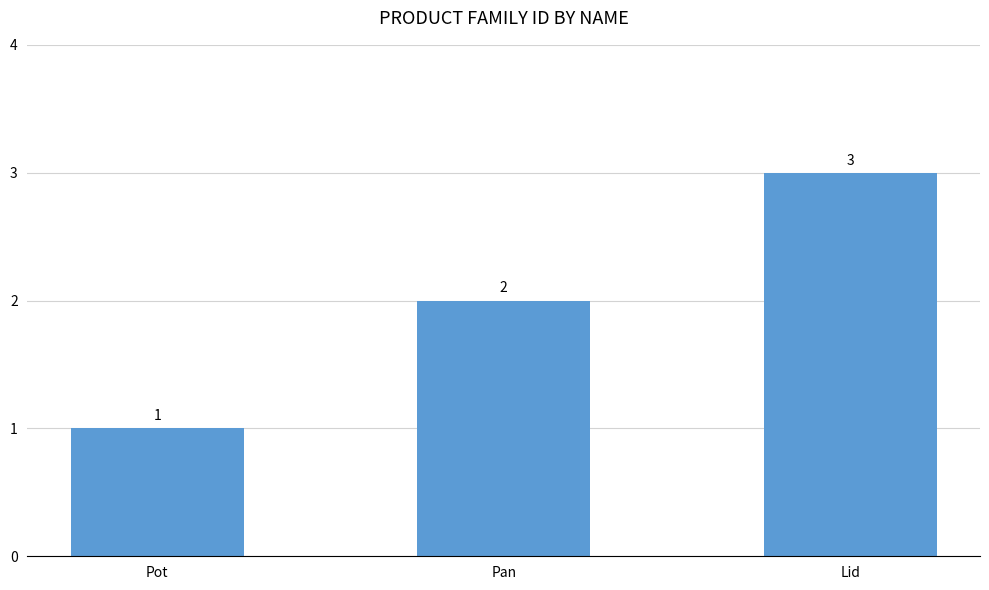

The value at Lid is 3. True or false?

True